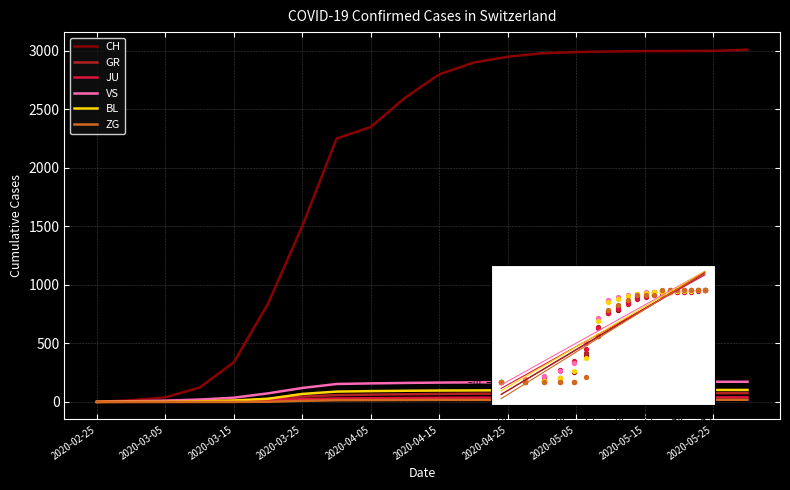

Which series contains the highest Y value?

CH